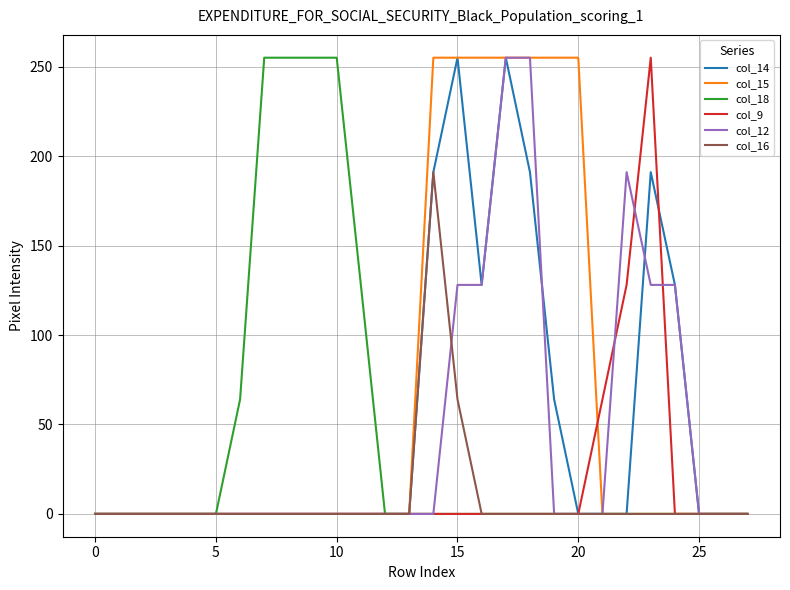

Which series has the largest total across all categories?

col_15